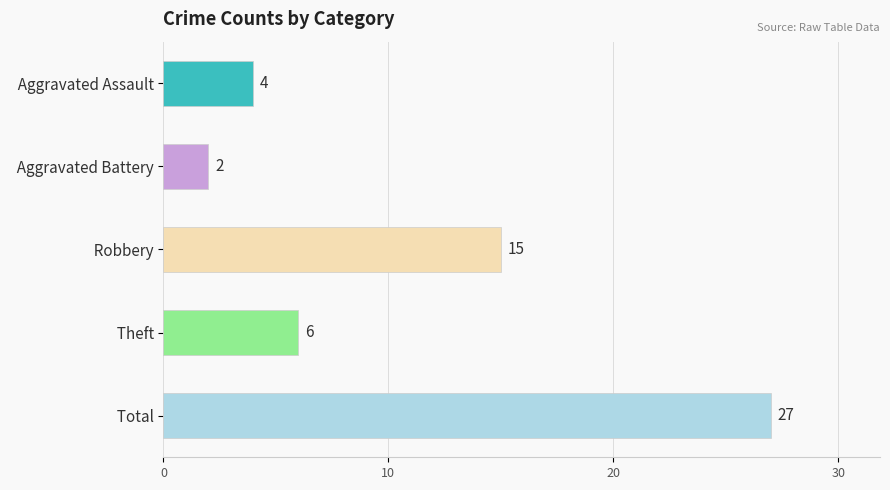

What is the sum of all values?

54